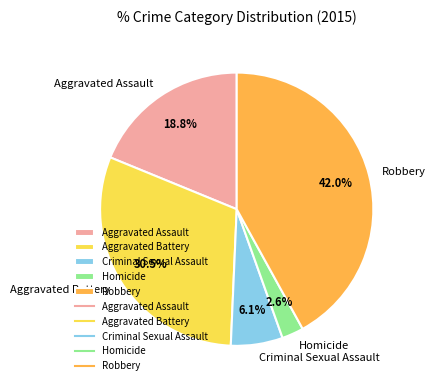

What percentage is the Criminal Sexual Assault slice, to the nearest percent?

6%